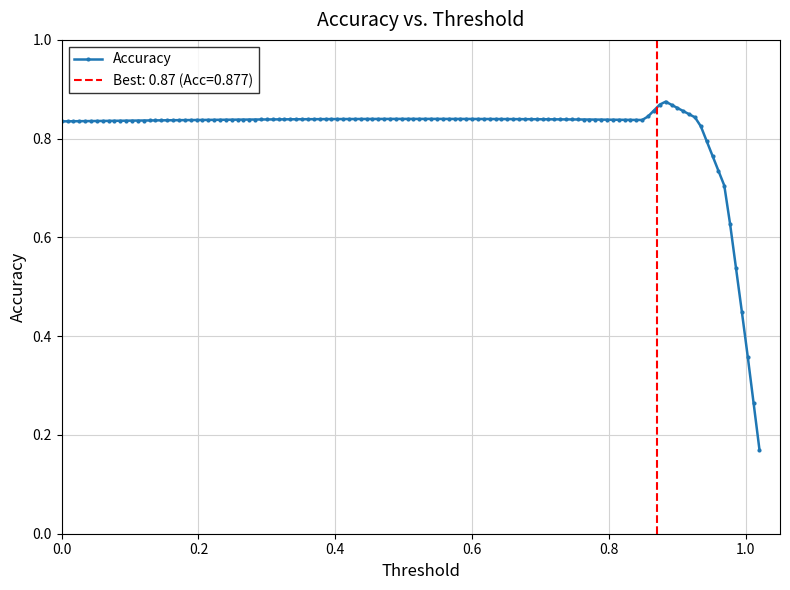

What is the difference between the highest and lowest values at 0?

1.0